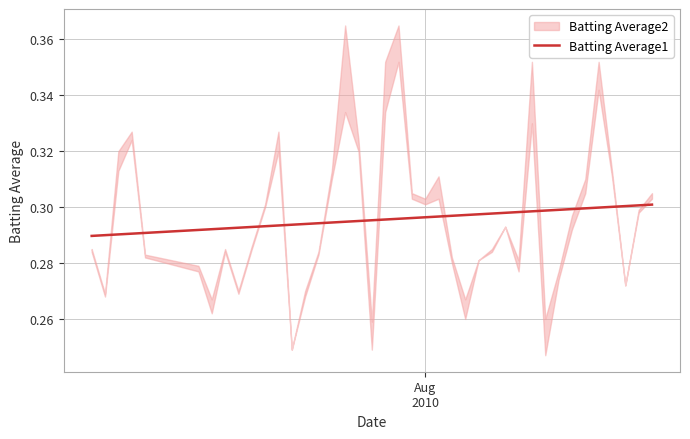

Reading right to left, list all the values displayed in this chart.

0.3	0.3	0.3	0.3	0.3	0.3	0.3	0.3	0.3	0.3	0.3	0.3	0.3	0.3	0.3	0.3	0.3	0.3	0.3	0.3	0.3	0.3	0.3	0.3	0.3	0.3	0.3	0.3	0.3	0.3	0.3	0.3	0.3	0.3	0.3	0.3	0.3	0.3	0.3	0.3